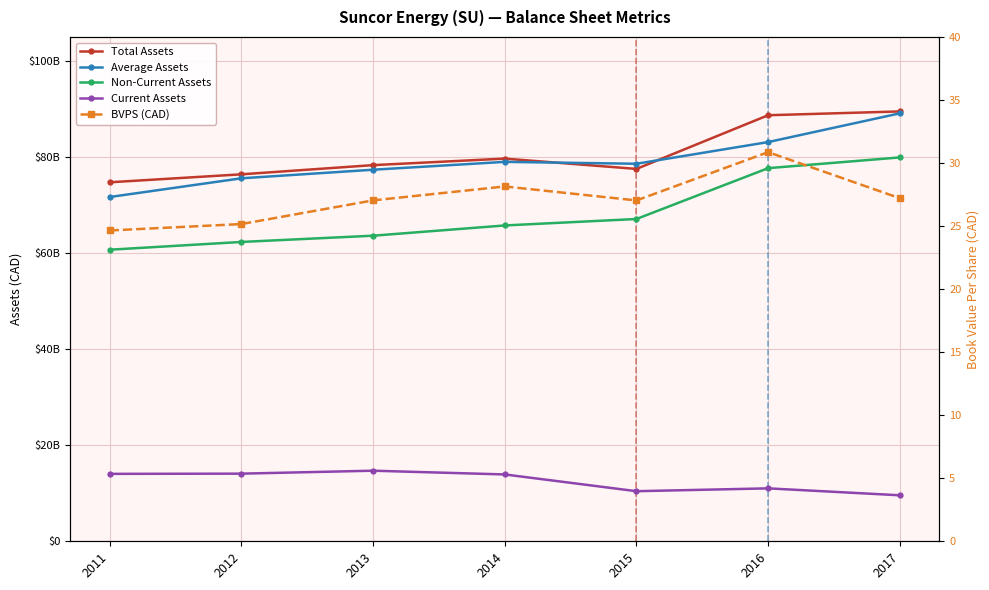

Is it true that BVPS (CAD) equals 25.2 at 2012?

True